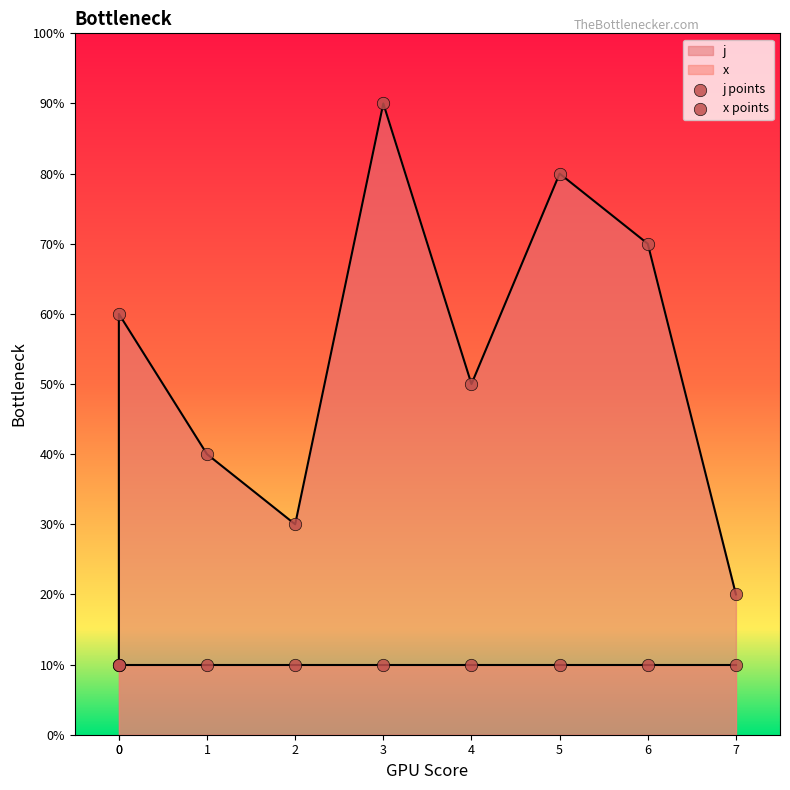

What is the ratio of the value at 1 to the value at 4?

0.8